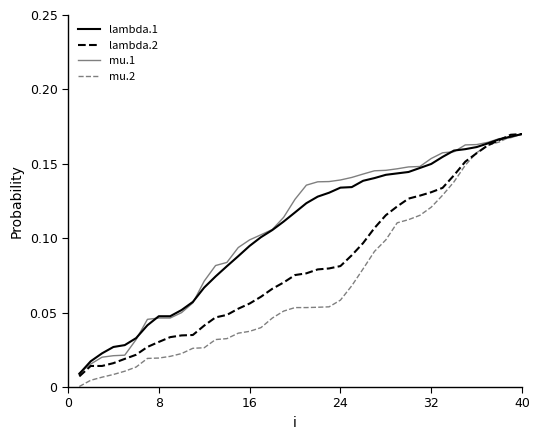

Which series ends up on top after the final intersection of mu.2 and lambda.2?

lambda.2